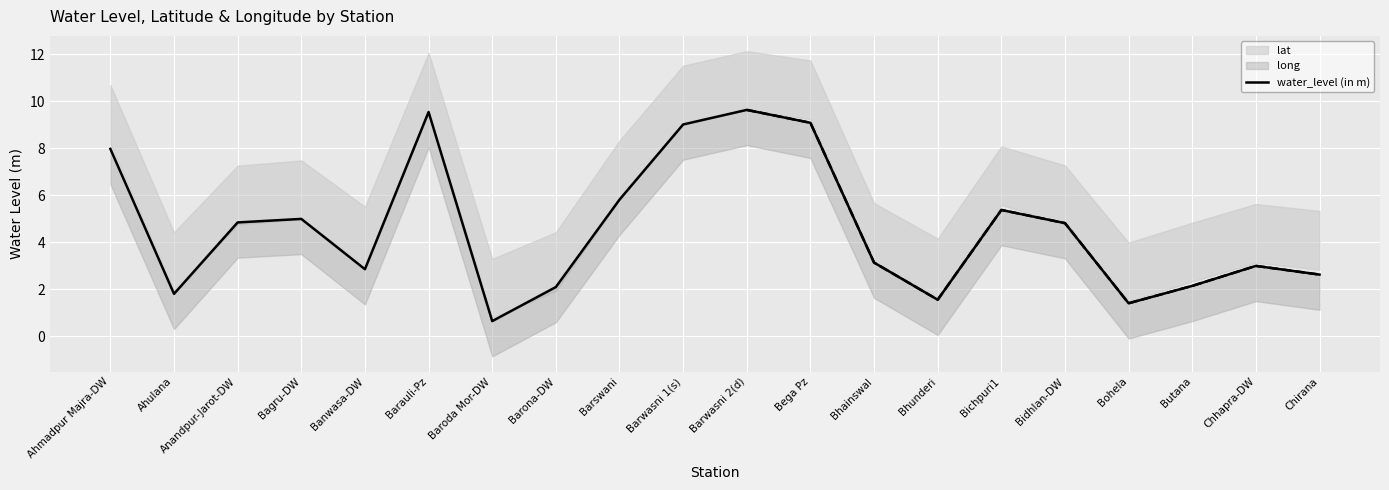

What is the ratio of the value at Bagru-DW to the value at Barwasni 2(d)?

0.5